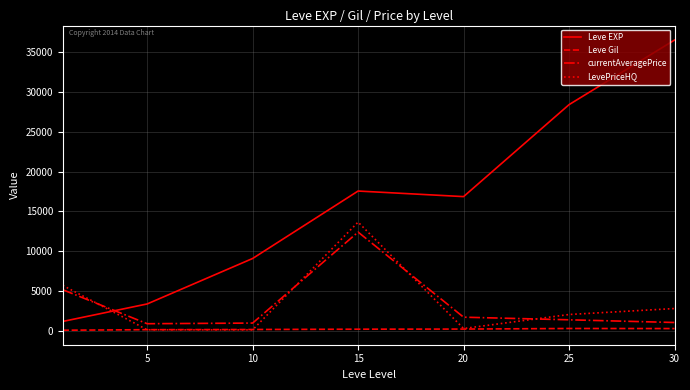

What are all the series names shown in the legend?

Leve EXP, Leve Gil, currentAveragePrice, LevePriceHQ